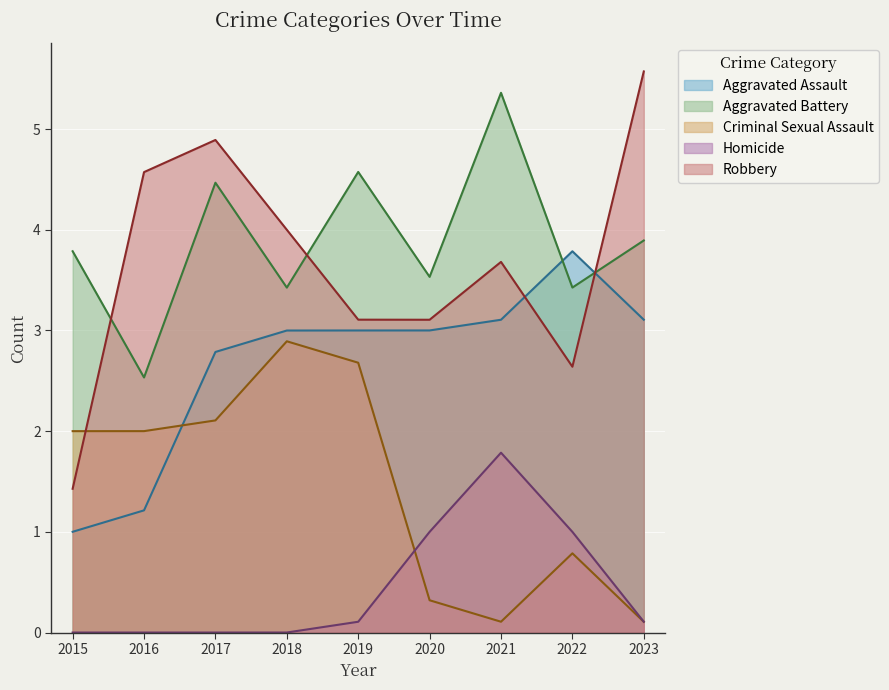

At which label is Criminal Sexual Assault closest to 1?

2022